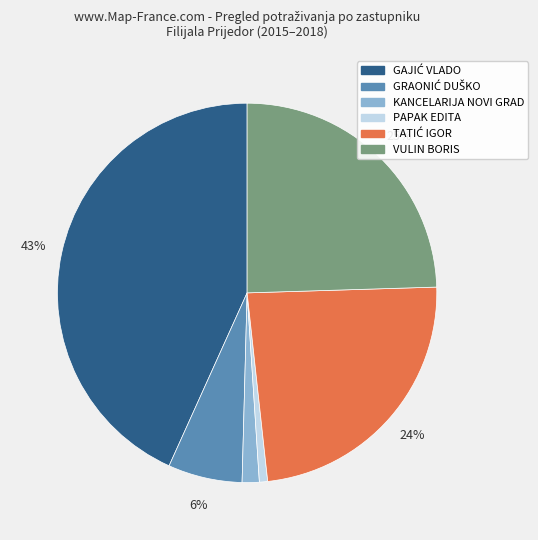

To the nearest percent, what is the average slice percentage?

17%